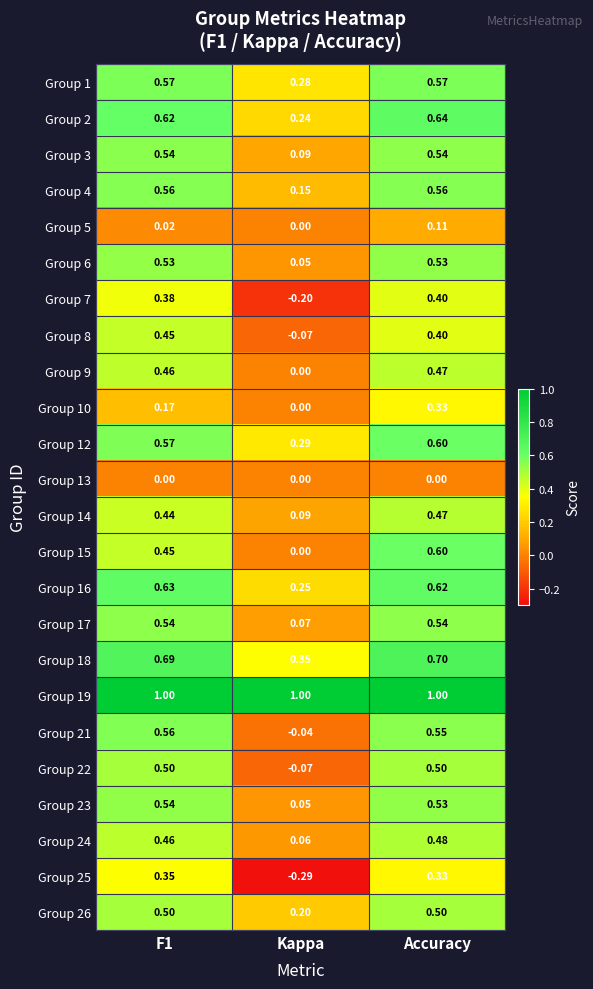

Between Kappa and Accuracy, which series saw the biggest shift?

Group 25